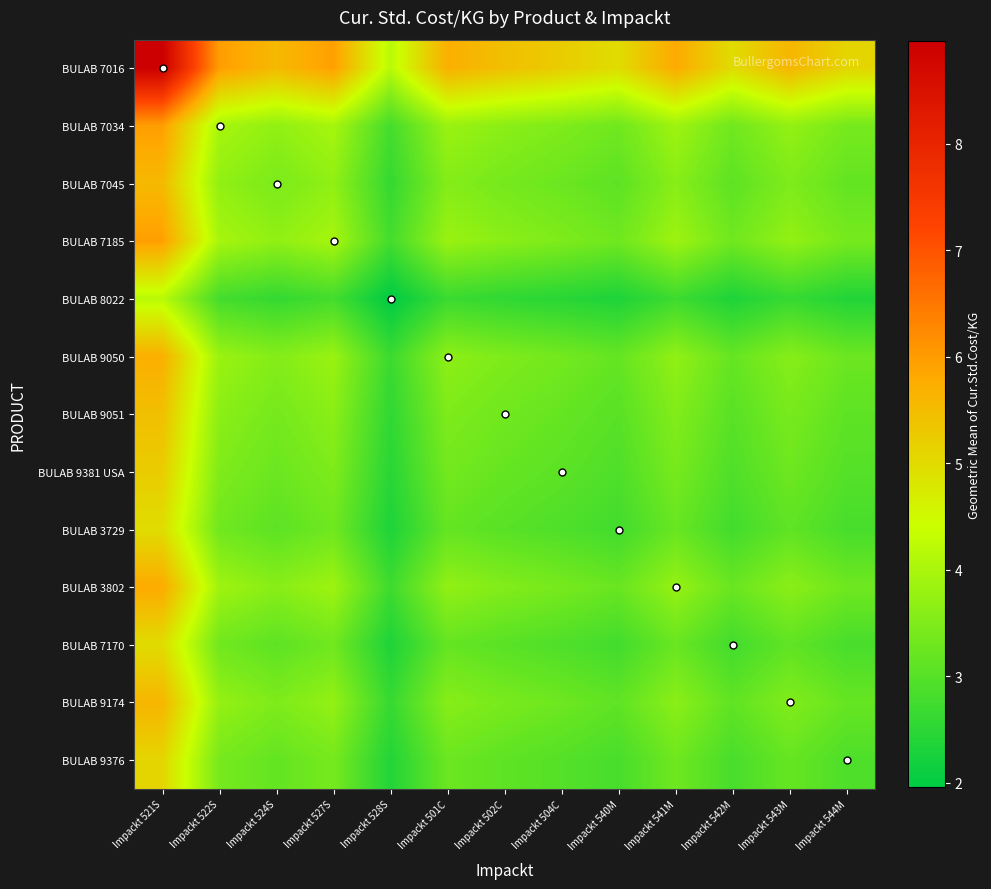

Which has a higher value, Impackt 543M or Impackt 527S?

Impackt 527S